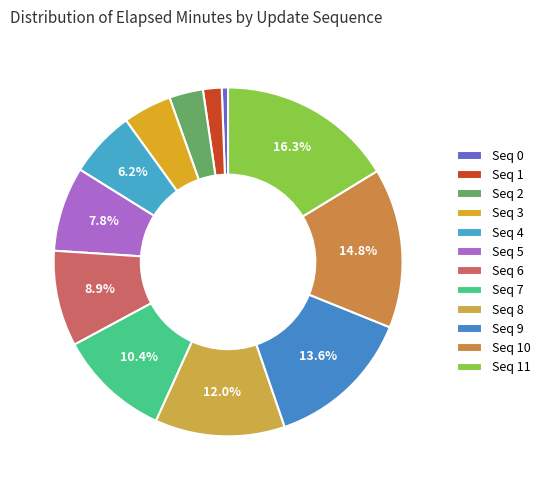

Does any single category account for the majority?

No